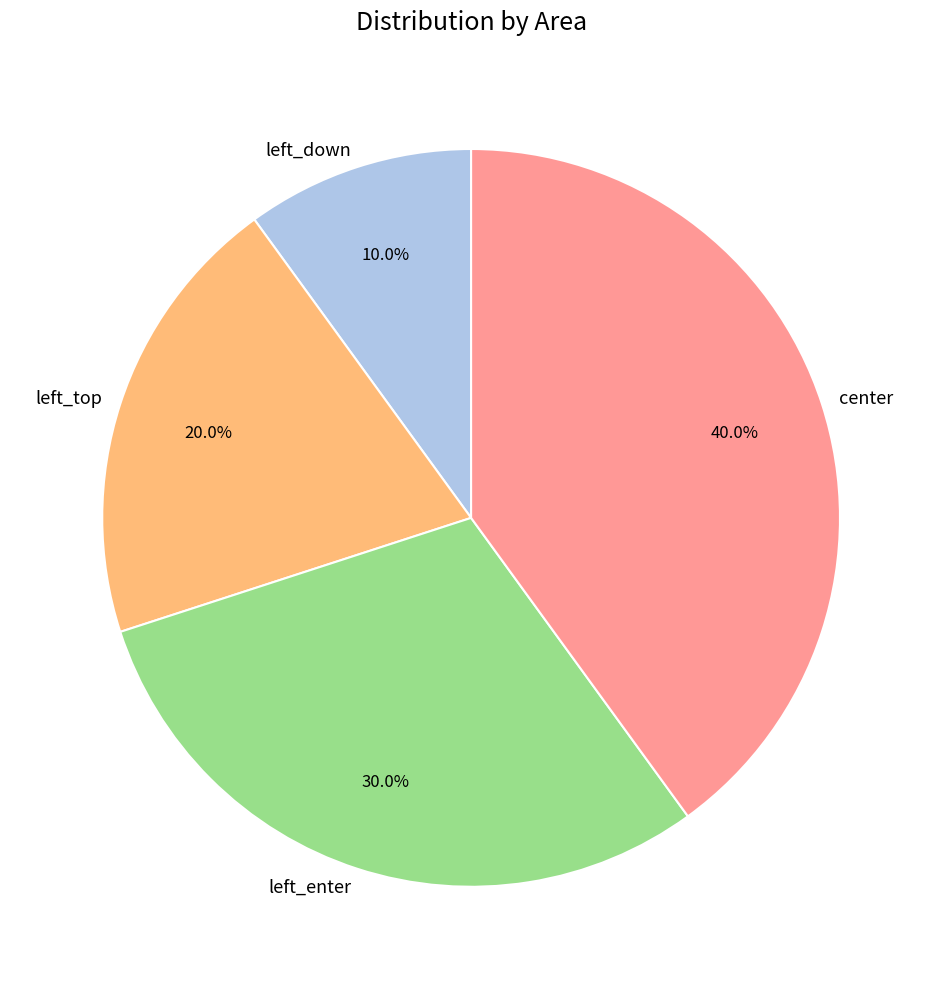

Is it true that left_down is 1% of the pie?

False